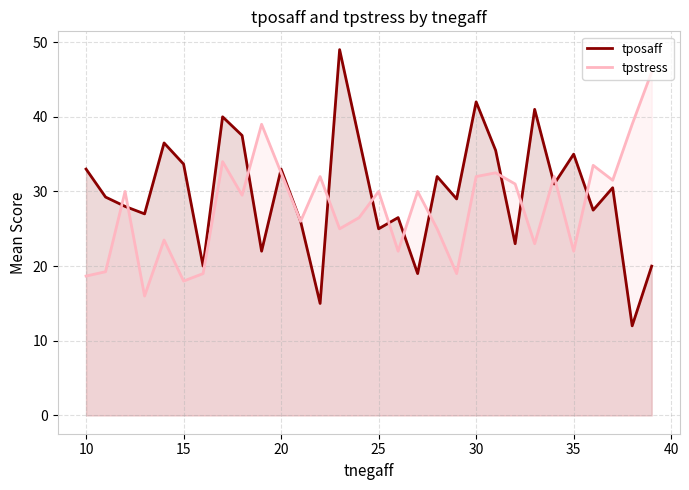

True or false: tpstress has more than 0 points higher than both neighbors.

True